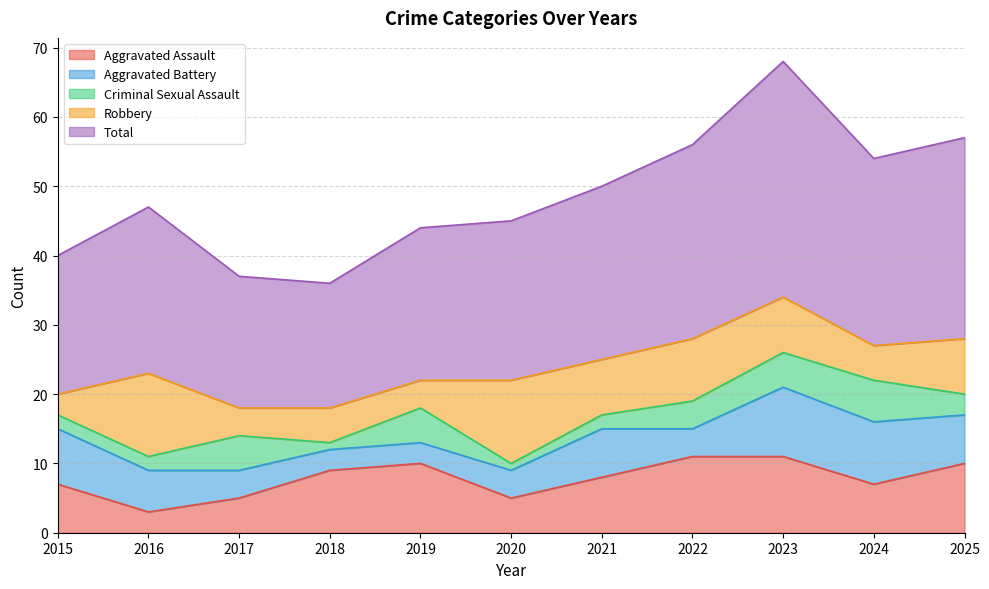

Where is Robbery nearest to the value 7?

2021